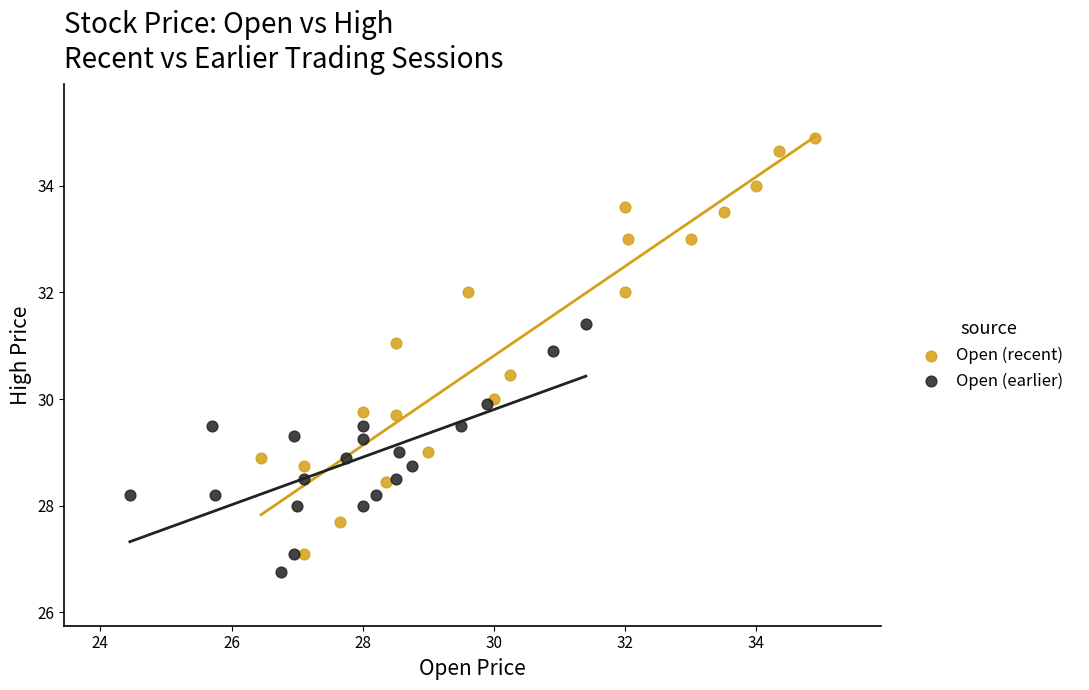

Which series has the largest Y range (max minus min)?

Open (recent)